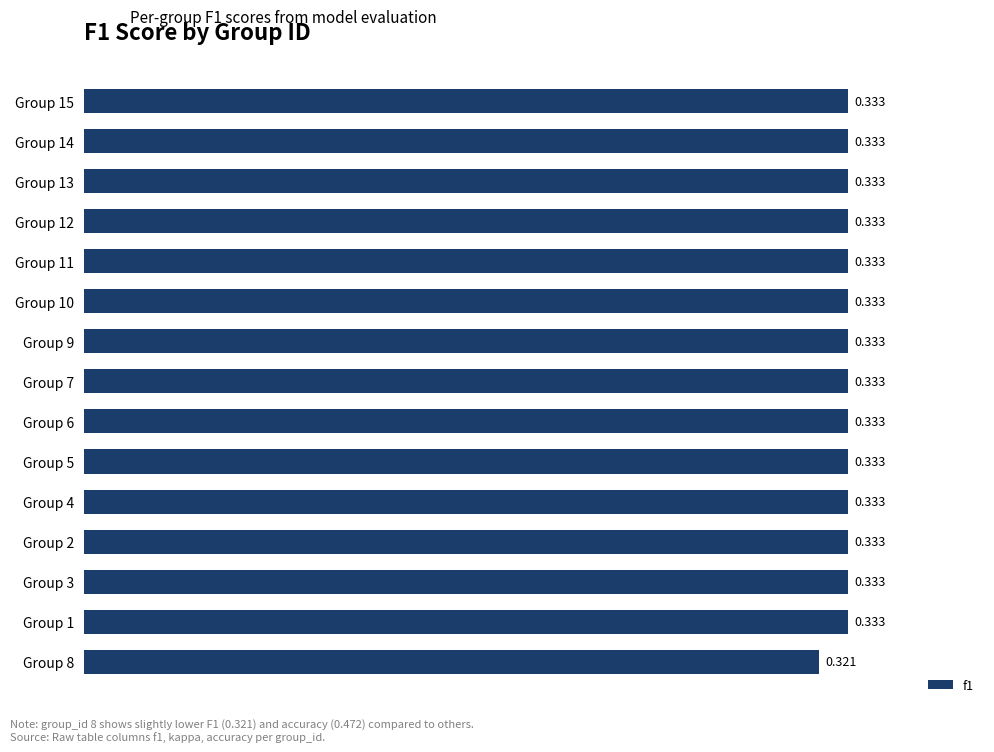

Does the chart contain any negative values?

No